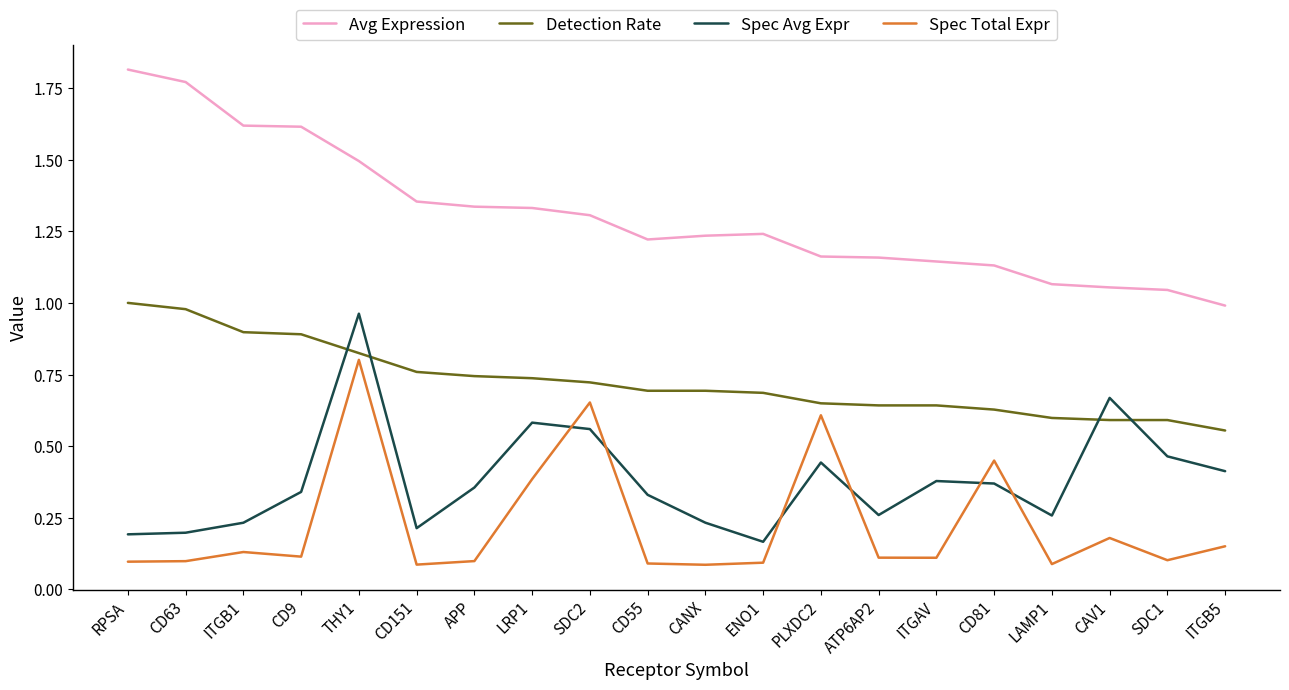

What position from the right is CD151?

15